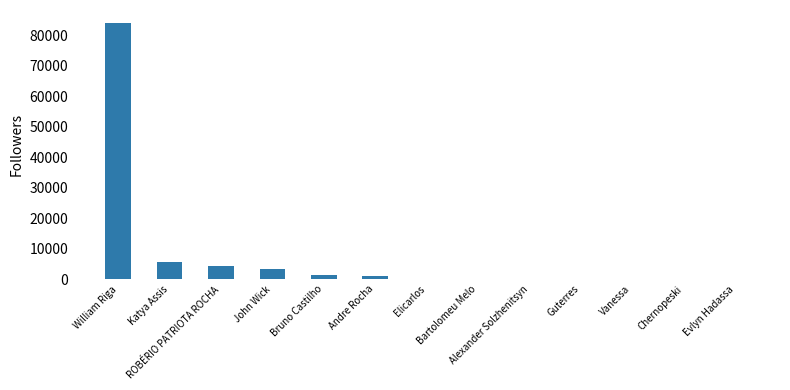

What is the sum of all values?

100409